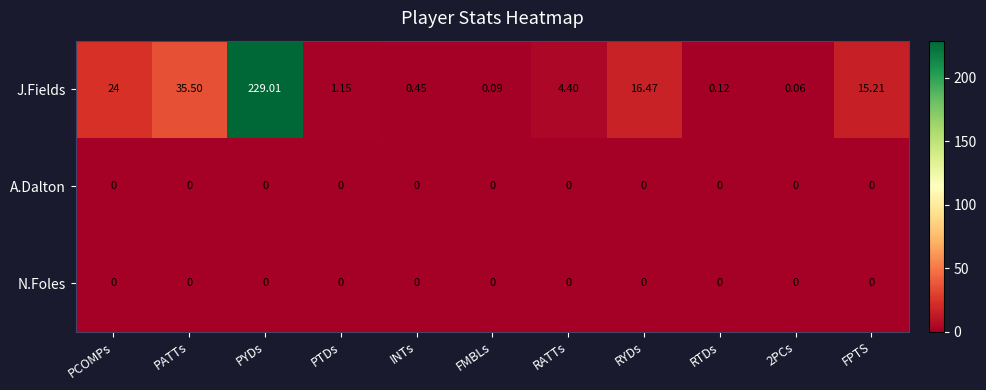

Count the number of data series in this chart.

3